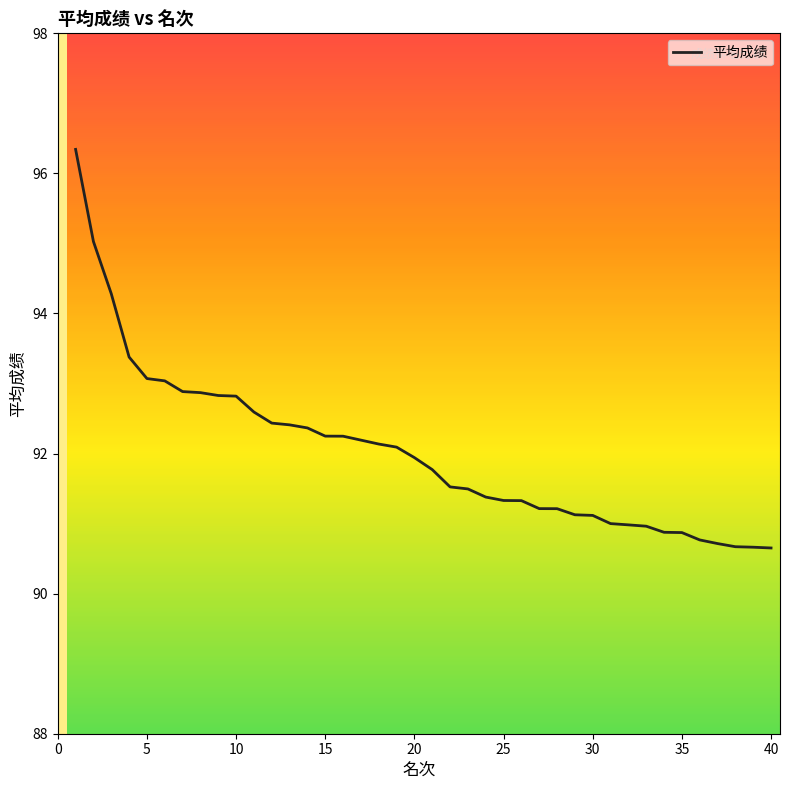

What is the greatest value displayed?

96.3